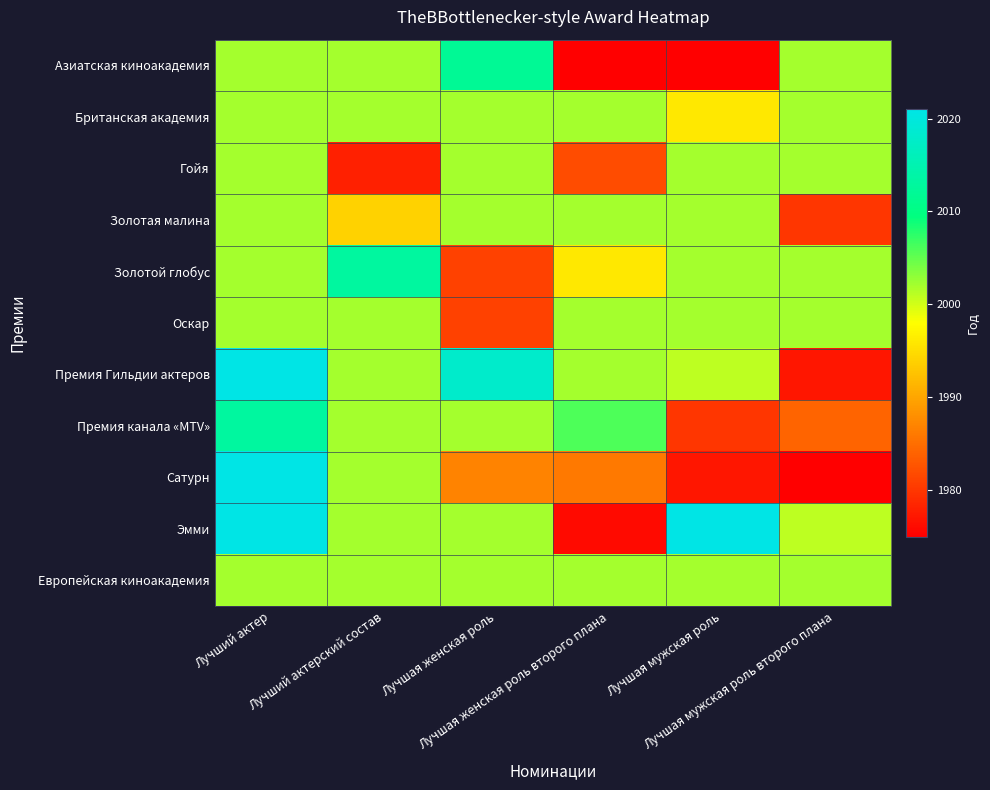

Which series changed the most between Лучшая женская роль второго плана and Лучшая мужская роль второго плана?

Азиатская киноакадемия